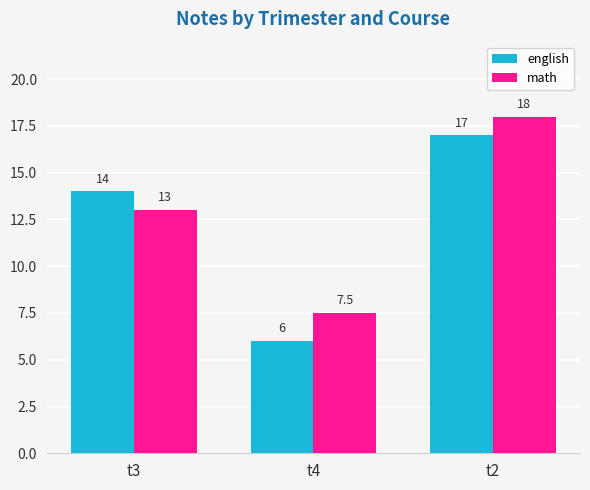

What is the spread (max minus min) of values at t4?

1.5